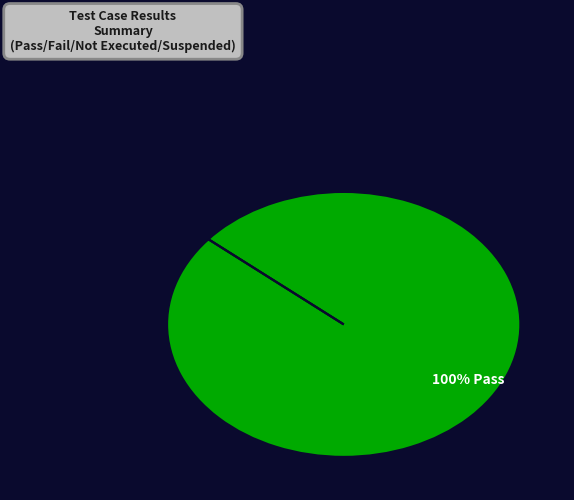

How much of the chart is everything except Fail?

100.0%